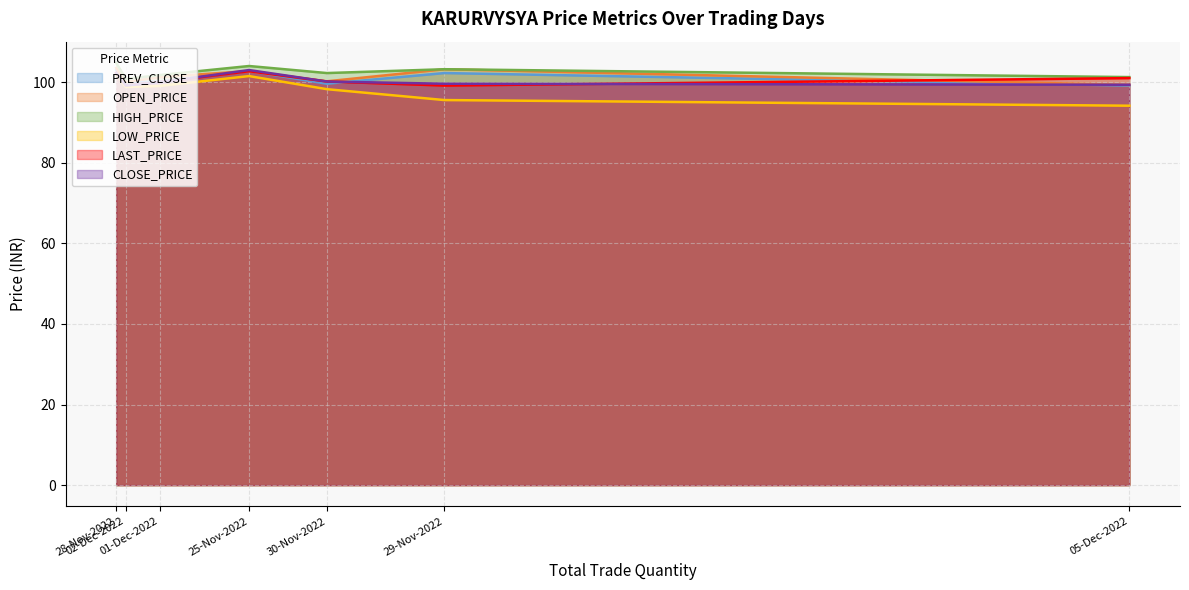

What is the value of the OPEN_PRICE point at the 2nd from the left?

103.5